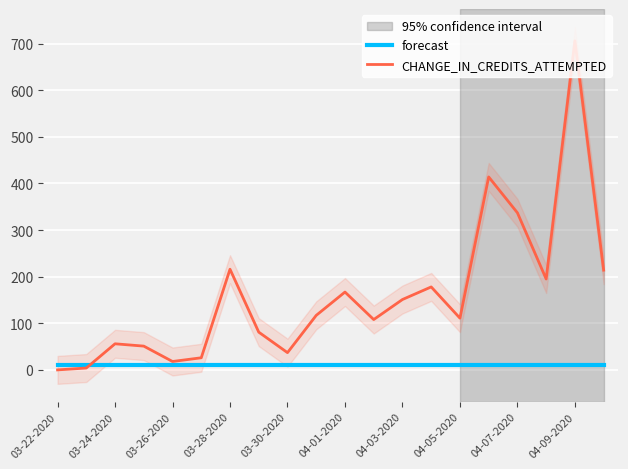

The value of CHANGE_IN_CREDITS_ATTEMPTED at 04-09-2020 is 706. True or false?

True